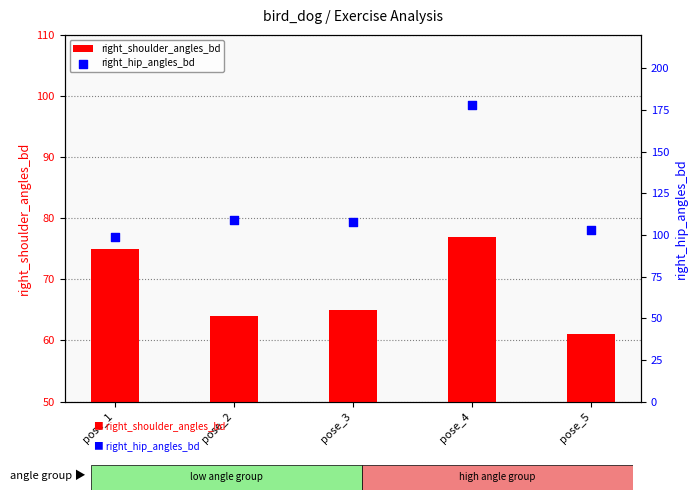

Which series has the largest total across all categories?

right_hip_angles_bd